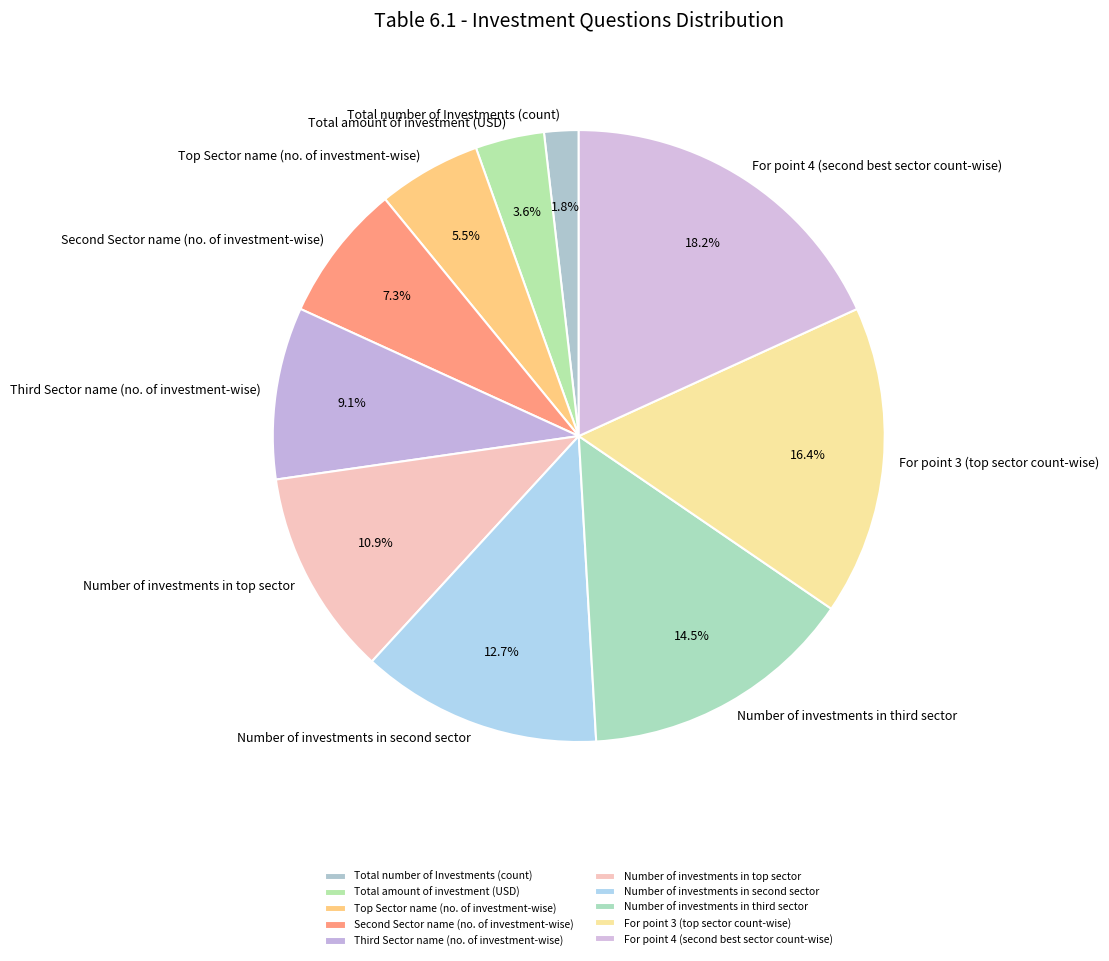

True or false: Total number of Investments (count) accounts for 13% of the total.

False